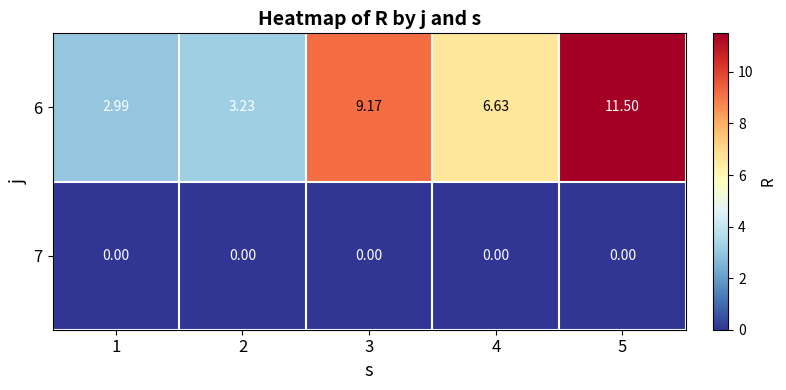

At 1, list the series in order from smallest to largest.

7, 6